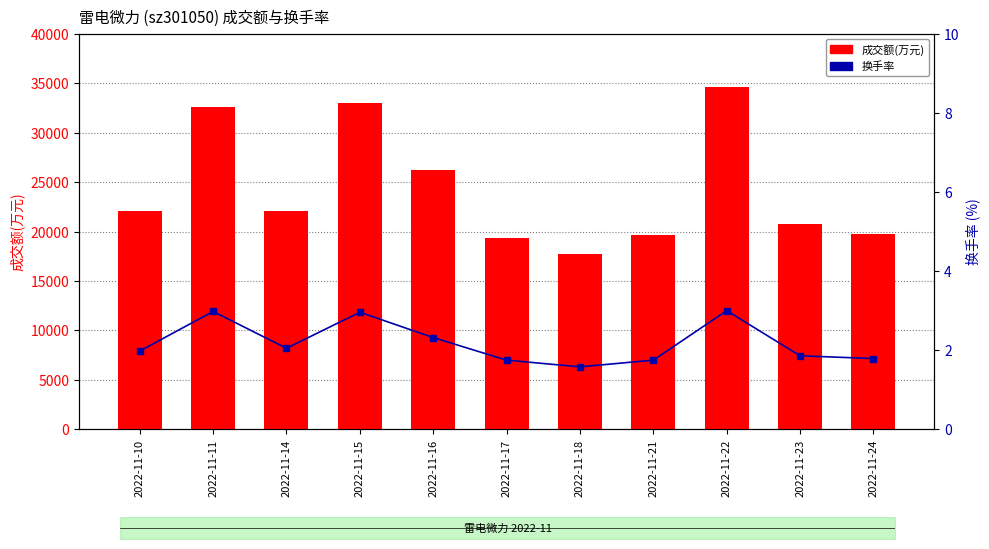

What is the highest value of the 换手率 series?

3.0